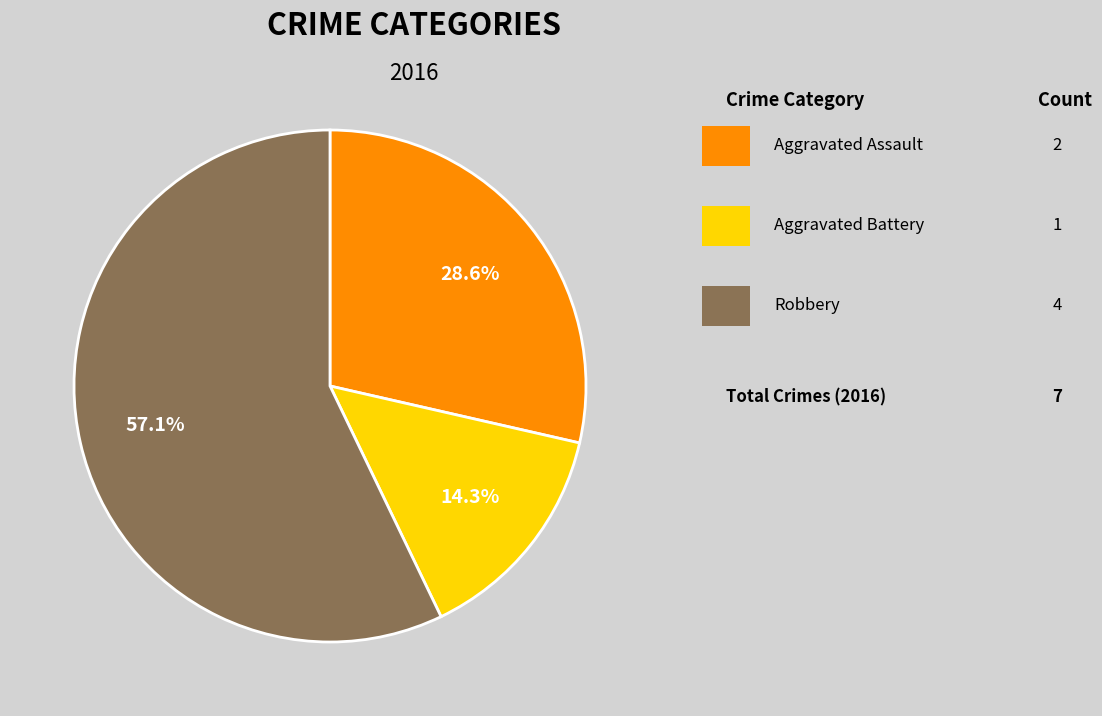

Does any single category account for the majority?

Yes